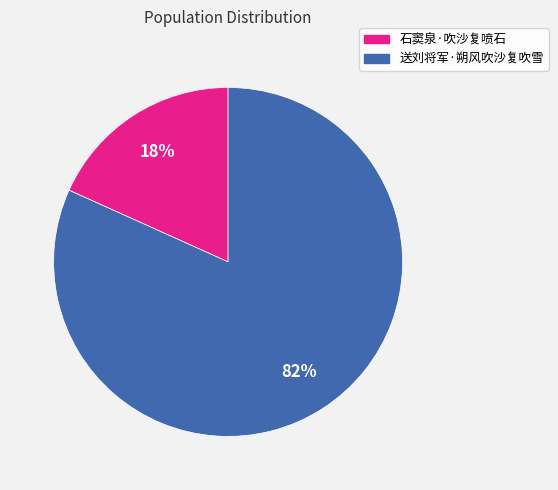

What is the largest slice in the pie chart?

送刘将军·朔风吹沙复吹雪